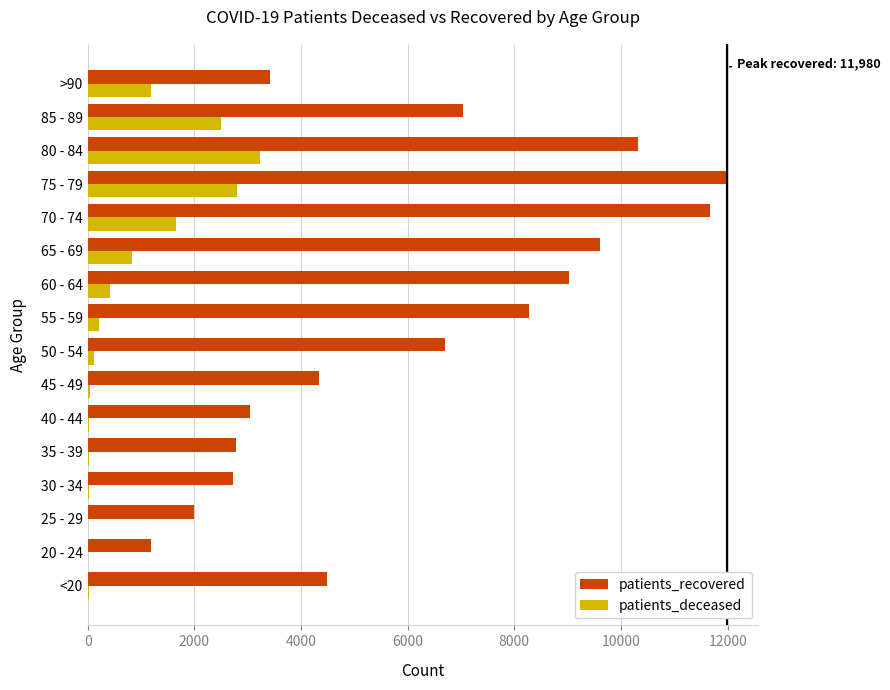

Between 25 - 29 and 80 - 84, which series saw the biggest shift?

patients_recovered